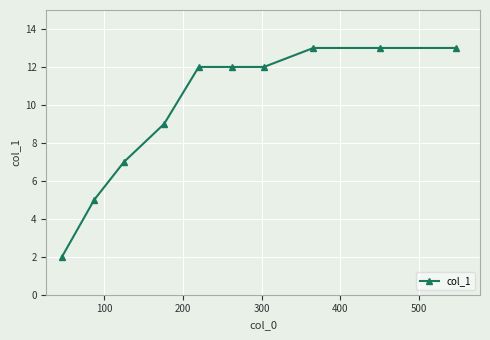

How many series are shown in this chart?

1